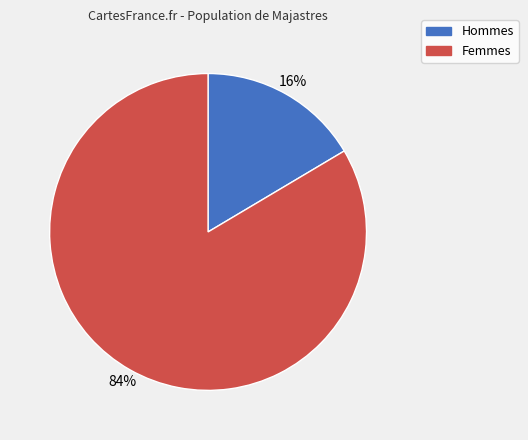

To the nearest percent, what is the average slice percentage?

50%